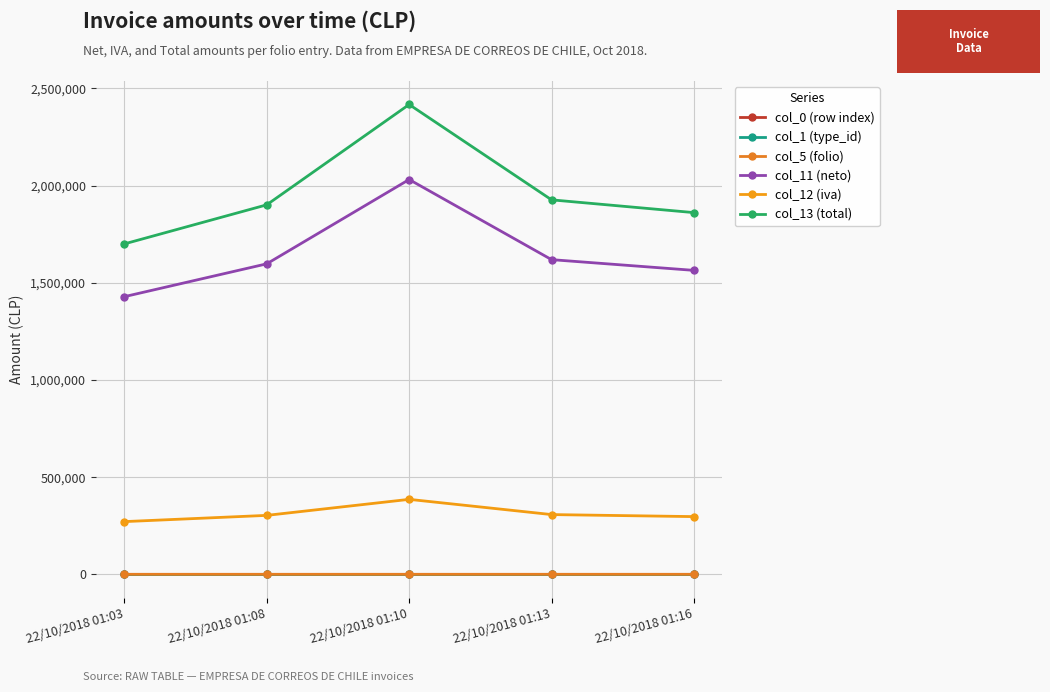

What is the difference between the col_12 (iva) values at 22/10/2018 01:13 and 22/10/2018 01:08?

4086